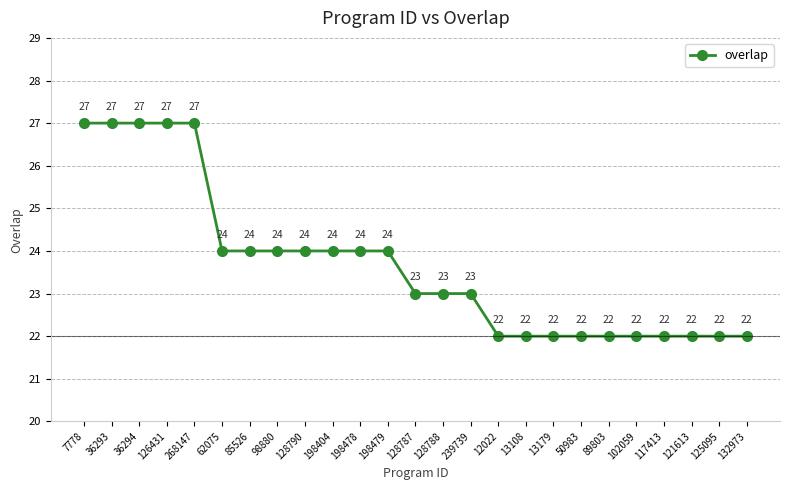

What is the sum of all values?

592